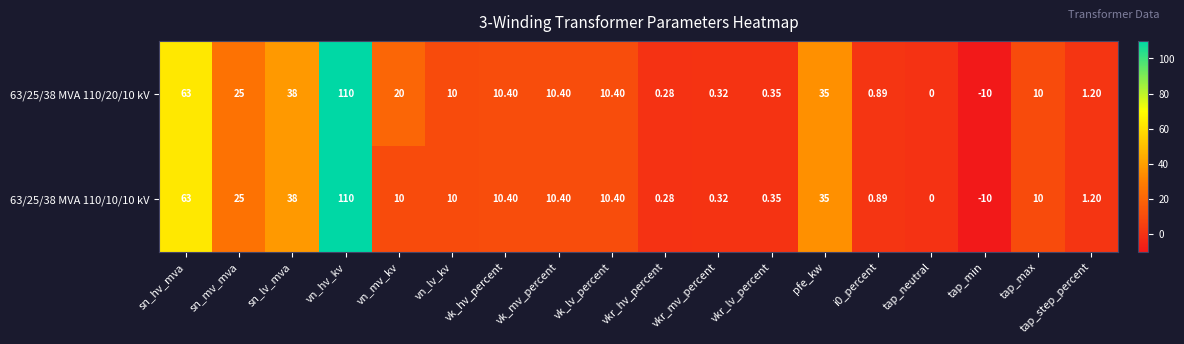

At which label does 63/25/38 MVA 110/20/10 kV reach its minimum?

tap_min